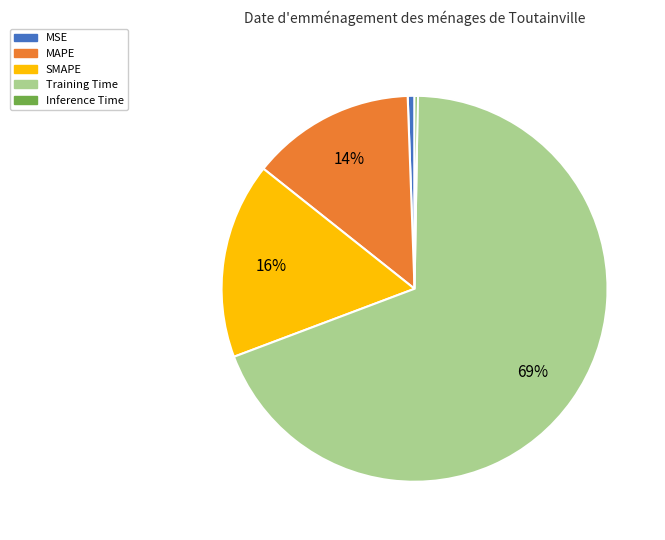

Between MSE and Training Time, which is larger?

Training Time